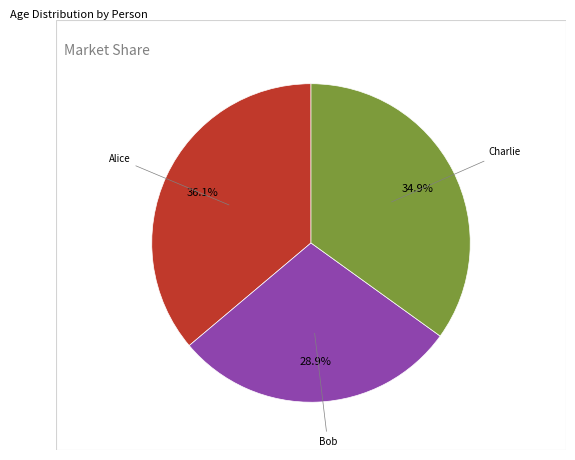

What percentage is NOT represented by Charlie?

65.1%